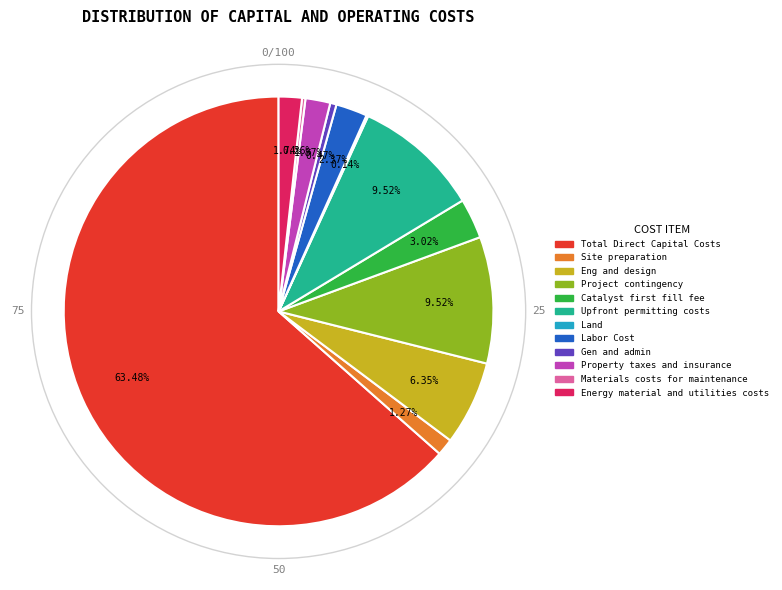

What is the ratio of the value at Labor Cost to the value at Property taxes and insurance?

1.3